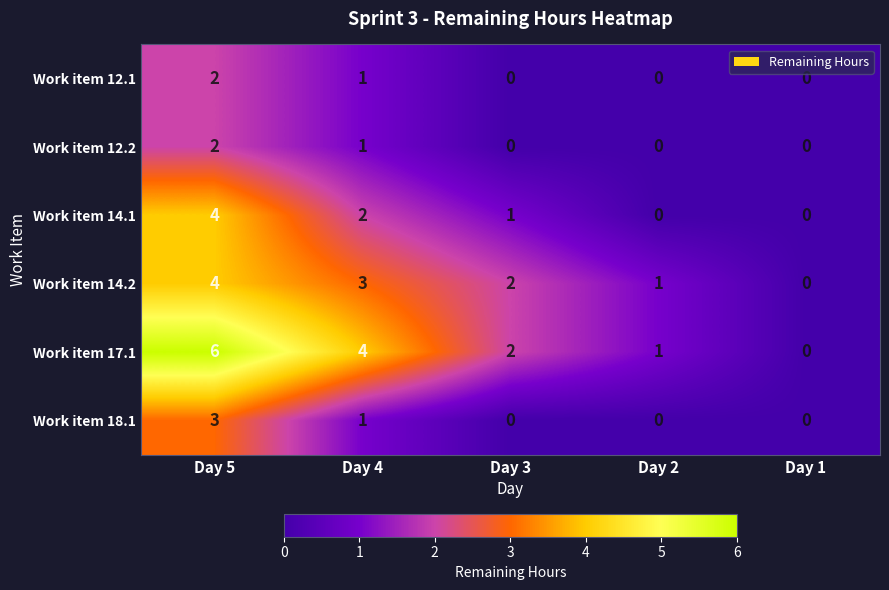

Where is Work item 18.1 nearest to the value 1?

Day 4